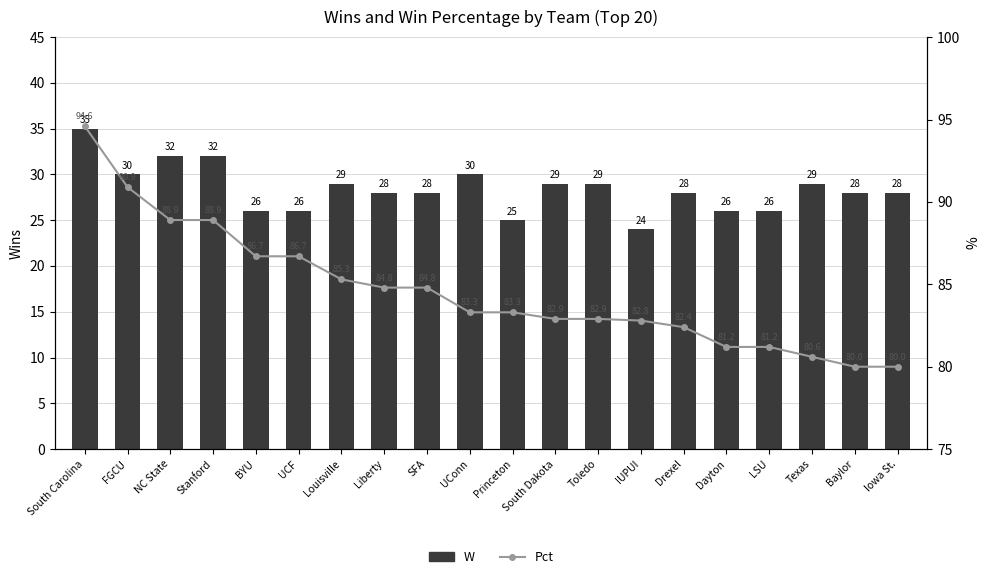

Read the W value at UConn.

30.0